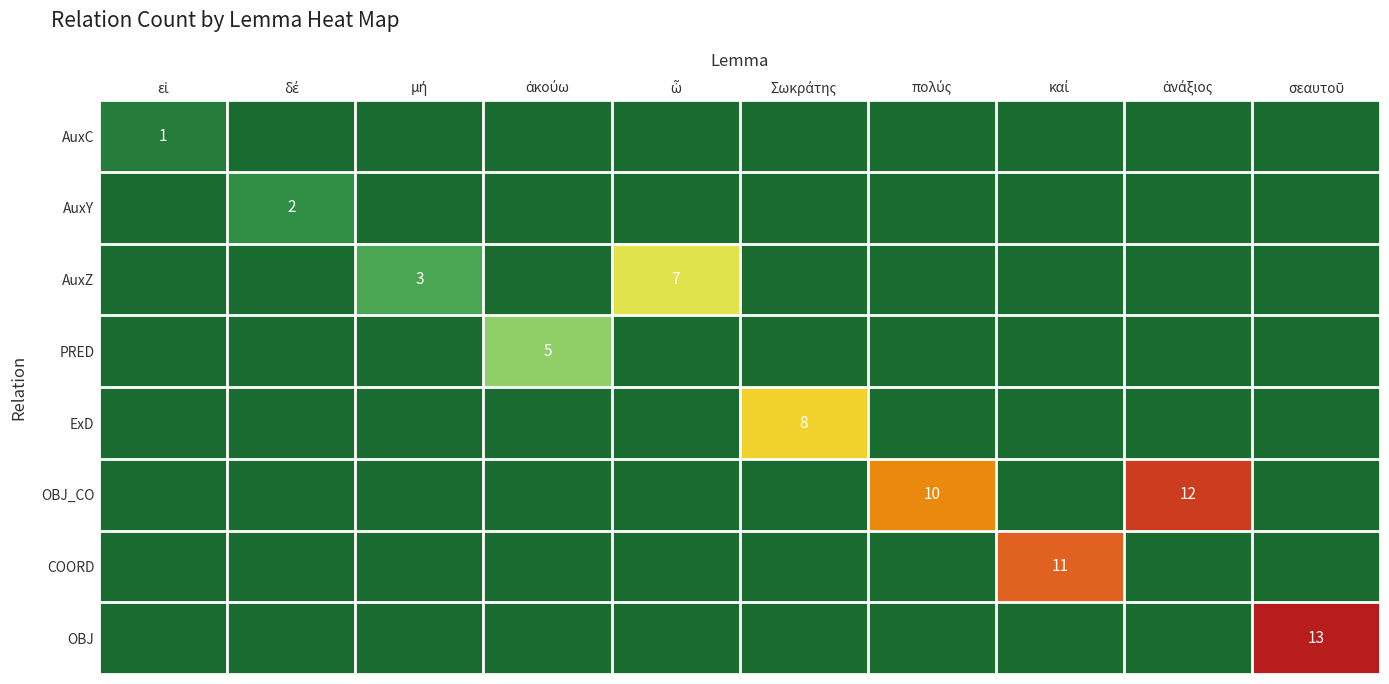

At εἰ, list the series in order from smallest to largest.

AuxY, AuxZ, PRED, ExD, OBJ_CO, COORD, OBJ, AuxC